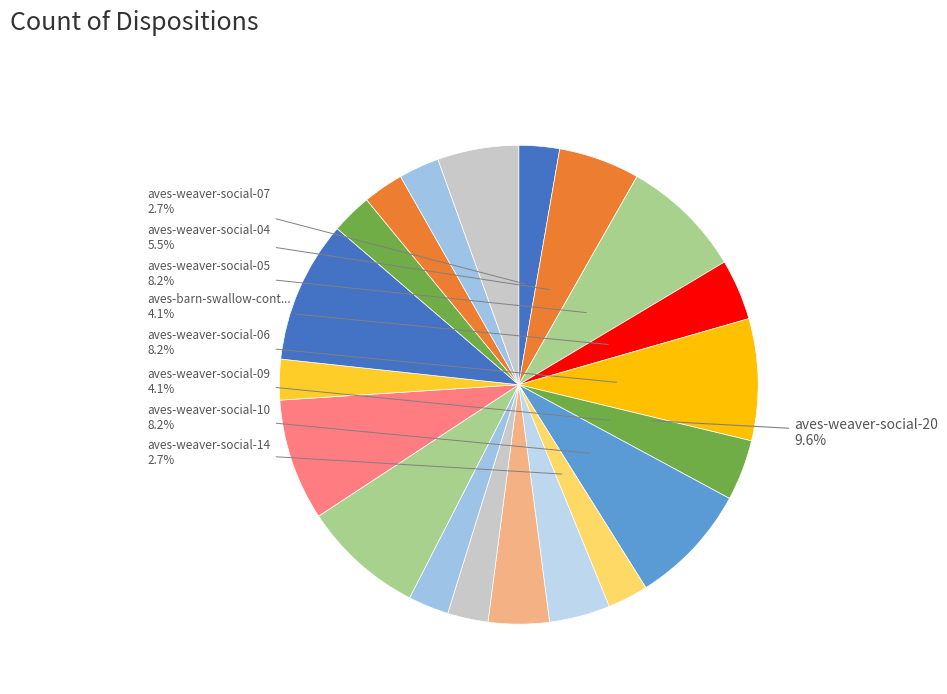

To the nearest percent, what is the difference between the largest and smallest slice percentages?

7%